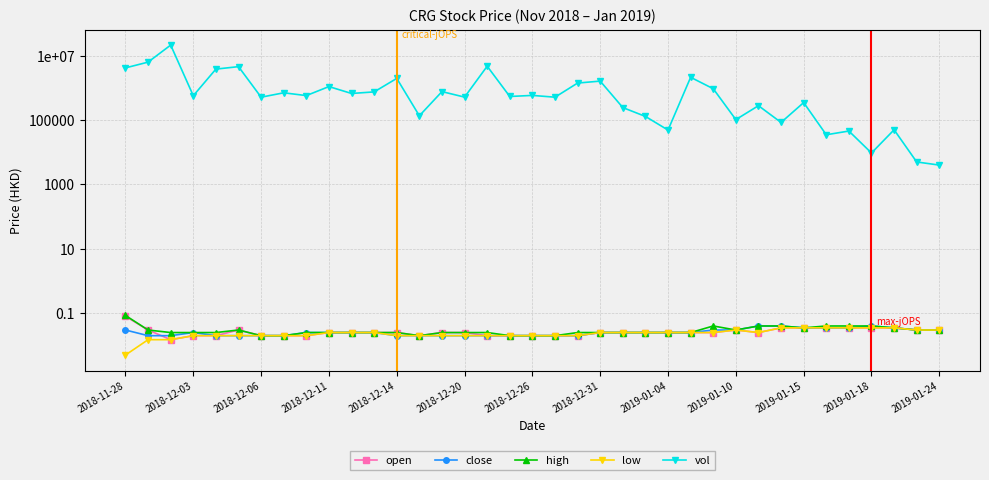

What position from the left is 2018-12-20?

6